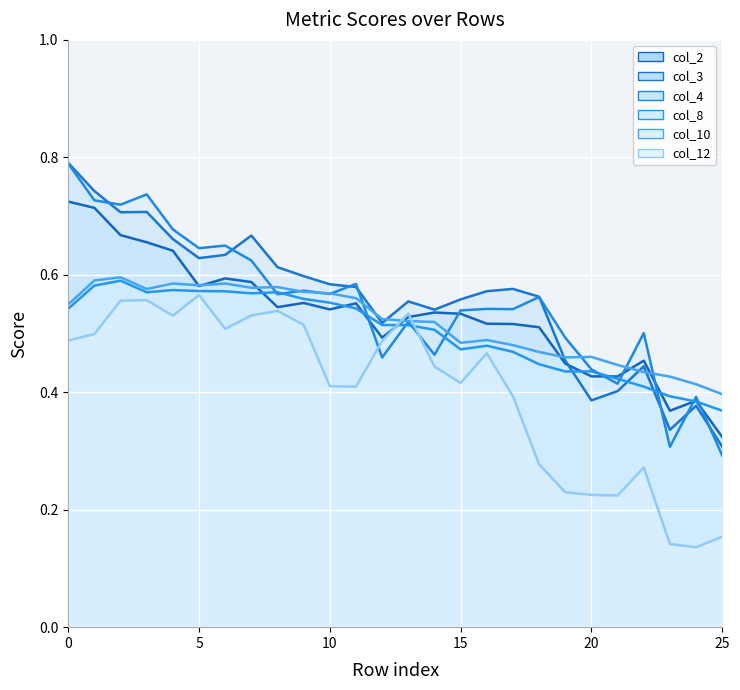

How many times do col_8 and col_4 cross each other?

11